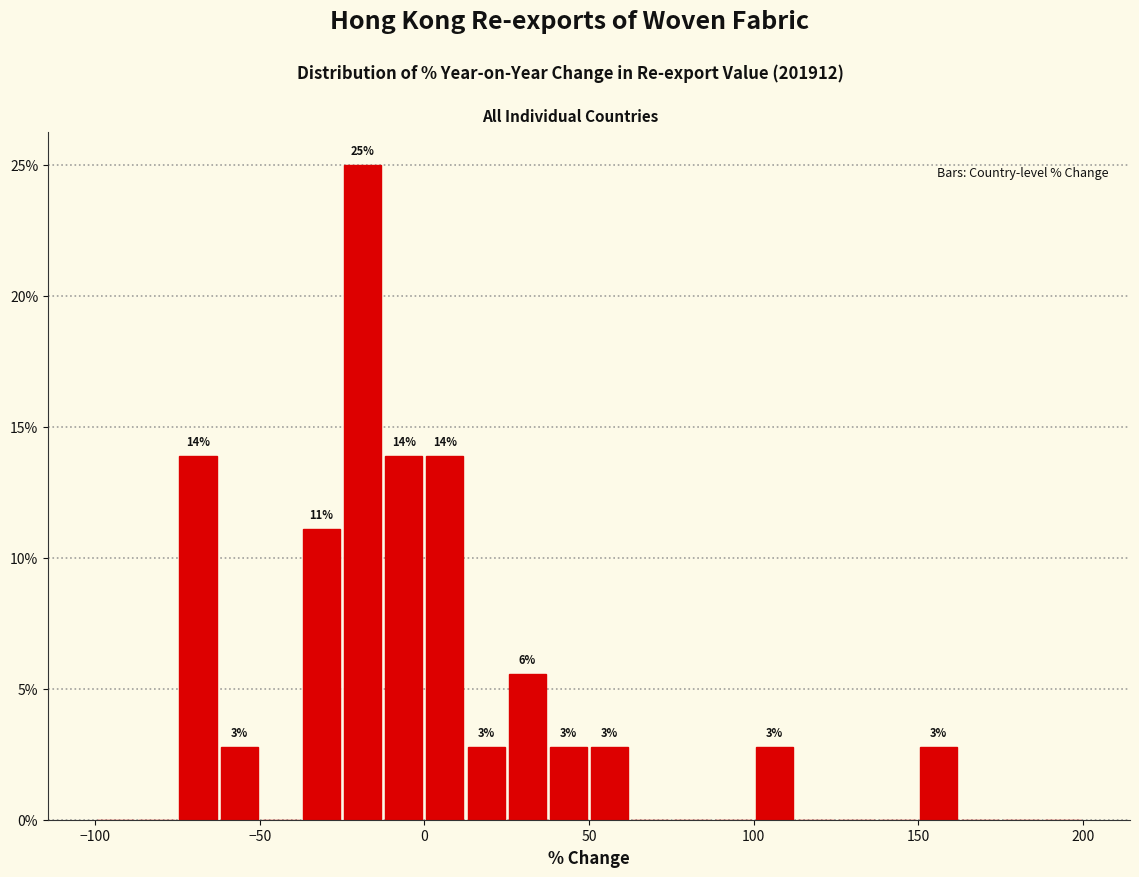

Read against the x-axis, roughly where is the centre of the tallest bar?

-20